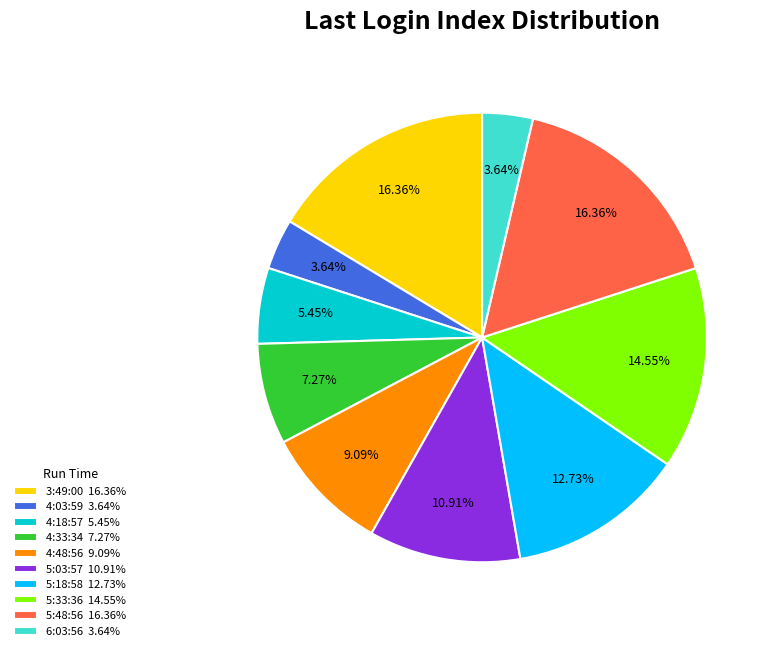

Combined, do 5:48:56 16.36% and 5:33:36 14.55% account for over 50%?

No